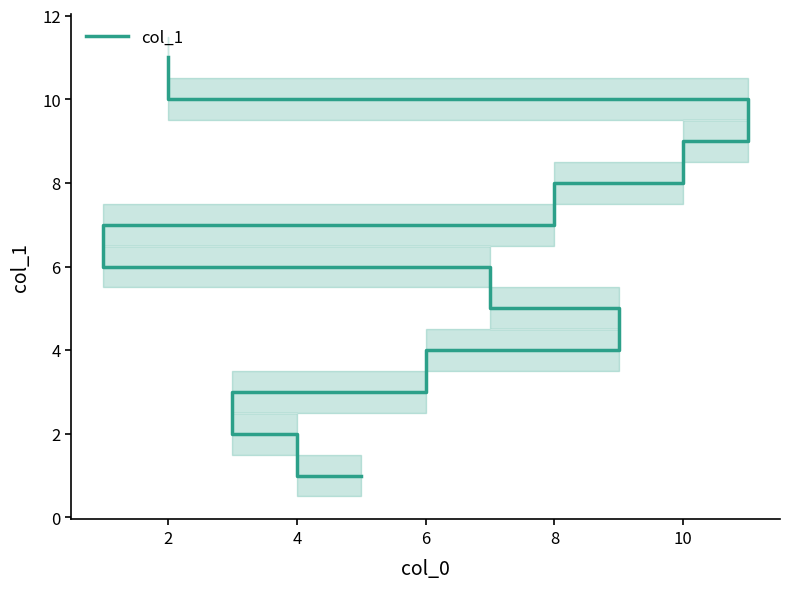

What is the smallest value displayed?

1